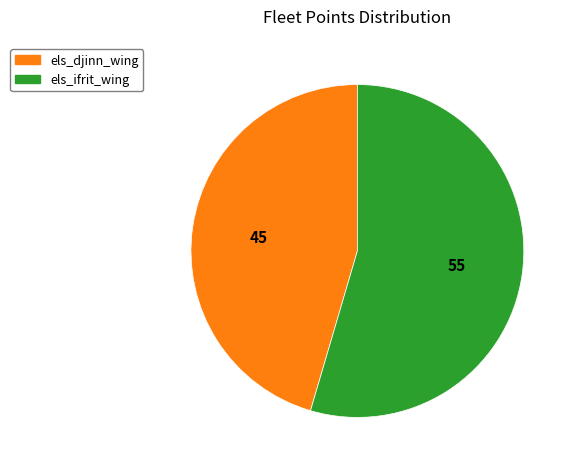

How many segments does this pie chart have?

2